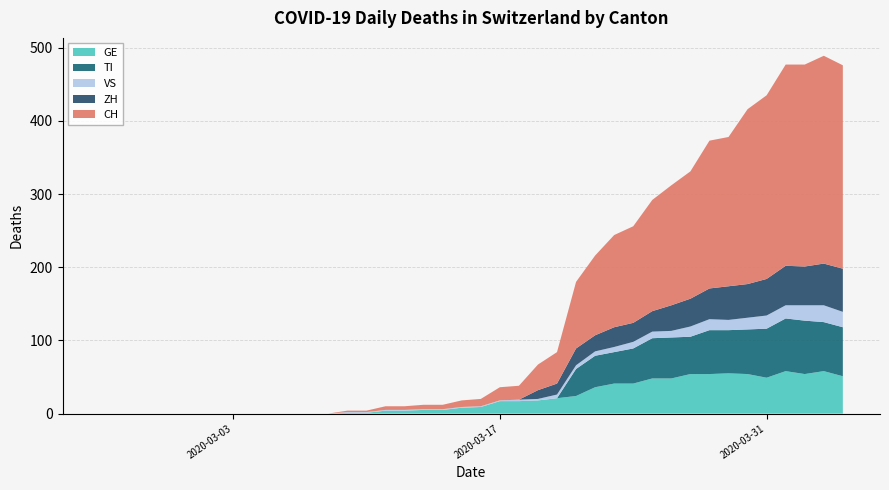

Reading right to left, what are all the values shown in this chart?

GE: 2020-04-04=51	2020-04-03=58	2020-04-02=54	2020-04-01=58	2020-03-31=49	2020-03-30=54	2020-03-29=55	2020-03-28=54	2020-03-27=54	2020-03-26=48	2020-03-25=48	2020-03-24=41	2020-03-23=41	2020-03-22=36	2020-03-21=24	2020-03-20=21	2020-03-19=18	2020-03-18=17	2020-03-17=17	2020-03-16=9	2020-03-15=8	2020-03-14=5	2020-03-13=5	2020-03-12=4	2020-03-11=4	2020-03-10=1	2020-03-09=1	2020-03-08=0	2020-03-07=0	2020-03-06=0	2020-03-05=0	2020-03-04=0	2020-03-03=0	2020-03-02=0	2020-03-01=0	2020-02-29=0	2020-02-28=0	2020-02-27=0	2020-02-26=0	2020-02-25=0
TI: 2020-04-04=67	2020-04-03=67	2020-04-02=73	2020-04-01=72	2020-03-31=67	2020-03-30=61	2020-03-29=59	2020-03-28=60	2020-03-27=51	2020-03-26=56	2020-03-25=55	2020-03-24=48	2020-03-23=43	2020-03-22=43	2020-03-21=37	2020-03-20=0	2020-03-19=0	2020-03-18=0	2020-03-17=0	2020-03-16=0	2020-03-15=0	2020-03-14=0	2020-03-13=0	2020-03-12=0	2020-03-11=0	2020-03-10=0	2020-03-09=0	2020-03-08=0	2020-03-07=0	2020-03-06=0	2020-03-05=0	2020-03-04=0	2020-03-03=0	2020-03-02=0	2020-03-01=0	2020-02-29=0	2020-02-28=0	2020-02-27=0	2020-02-26=0	2020-02-25=0
VS: 2020-04-04=21	2020-04-03=23	2020-04-02=21	2020-04-01=18	2020-03-31=18	2020-03-30=16	2020-03-29=14	2020-03-28=15	2020-03-27=14	2020-03-26=9	2020-03-25=9	2020-03-24=9	2020-03-23=7	2020-03-22=6	2020-03-21=5	2020-03-20=5	2020-03-19=2	2020-03-18=2	2020-03-17=1	2020-03-16=1	2020-03-15=1	2020-03-14=1	2020-03-13=1	2020-03-12=1	2020-03-11=1	2020-03-10=1	2020-03-09=1	2020-03-08=0	2020-03-07=0	2020-03-06=0	2020-03-05=0	2020-03-04=0	2020-03-03=0	2020-03-02=0	2020-03-01=0	2020-02-29=0	2020-02-28=0	2020-02-27=0	2020-02-26=0	2020-02-25=0
ZH: 2020-04-04=59	2020-04-03=57	2020-04-02=53	2020-04-01=54	2020-03-31=50	2020-03-30=46	2020-03-29=46	2020-03-28=42	2020-03-27=38	2020-03-26=35	2020-03-25=28	2020-03-24=26	2020-03-23=27	2020-03-22=22	2020-03-21=23	2020-03-20=15	2020-03-19=12	2020-03-18=0	2020-03-17=0	2020-03-16=0	2020-03-15=0	2020-03-14=0	2020-03-13=0	2020-03-12=0	2020-03-11=0	2020-03-10=0	2020-03-09=0	2020-03-08=0	2020-03-07=0	2020-03-06=0	2020-03-05=0	2020-03-04=0	2020-03-03=0	2020-03-02=0	2020-03-01=0	2020-02-29=0	2020-02-28=0	2020-02-27=0	2020-02-26=0	2020-02-25=0
CH: 2020-04-04=278	2020-04-03=284	2020-04-02=276	2020-04-01=275	2020-03-31=251	2020-03-30=239	2020-03-29=204	2020-03-28=202	2020-03-27=174	2020-03-26=164	2020-03-25=152	2020-03-24=132	2020-03-23=126	2020-03-22=109	2020-03-21=91	2020-03-20=43	2020-03-19=35	2020-03-18=19	2020-03-17=18	2020-03-16=10	2020-03-15=9	2020-03-14=6	2020-03-13=6	2020-03-12=5	2020-03-11=5	2020-03-10=2	2020-03-09=2	2020-03-08=0	2020-03-07=0	2020-03-06=0	2020-03-05=0	2020-03-04=0	2020-03-03=0	2020-03-02=0	2020-03-01=0	2020-02-29=0	2020-02-28=0	2020-02-27=0	2020-02-26=0	2020-02-25=0